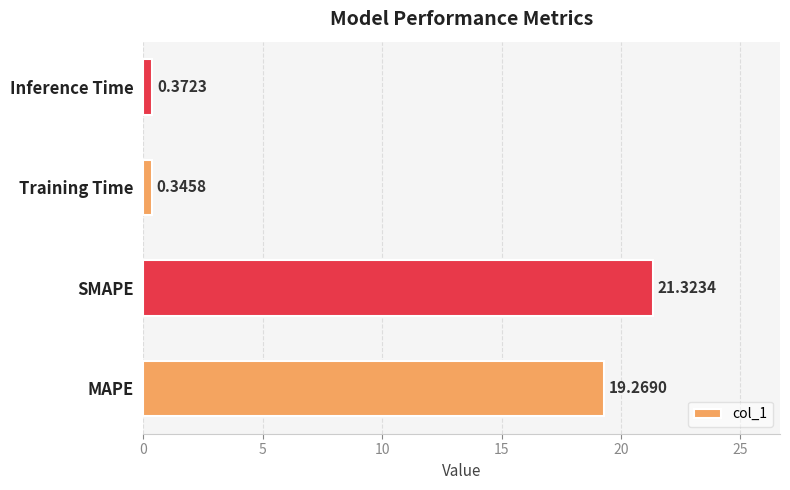

Between Inference Time and SMAPE, which is larger?

SMAPE